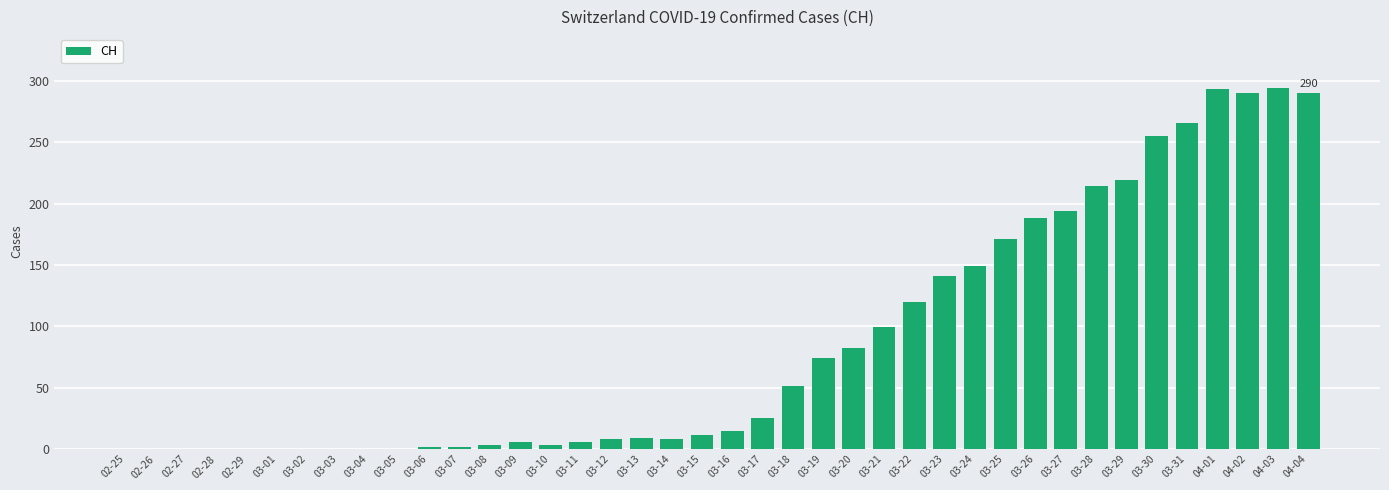

Is it true that the value at 03-13 is 9?

True